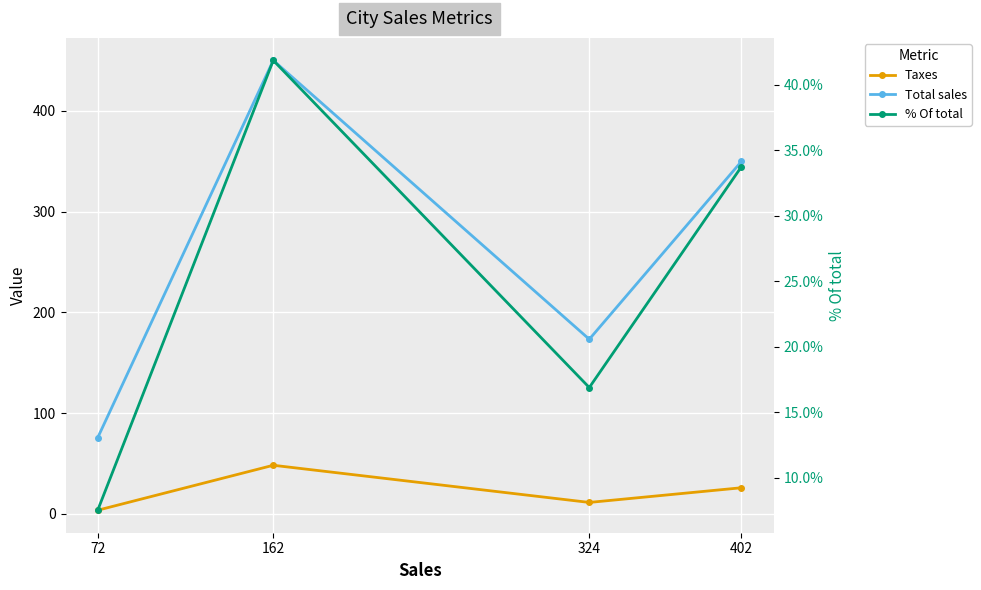

What is the sum of the Taxes values at 72 and 324?

14.9